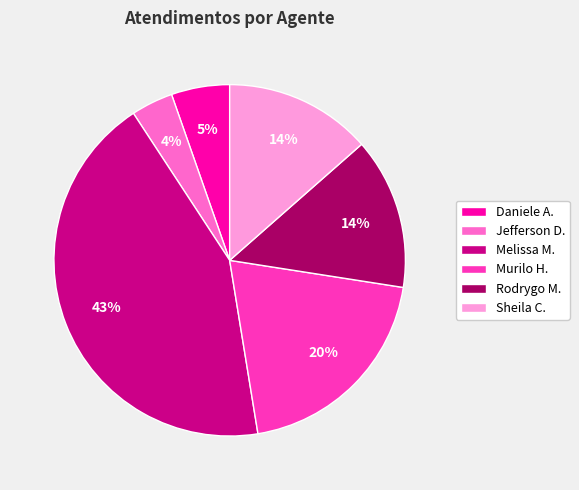

To the nearest percent, what is the difference between the largest and smallest slice percentages?

39%